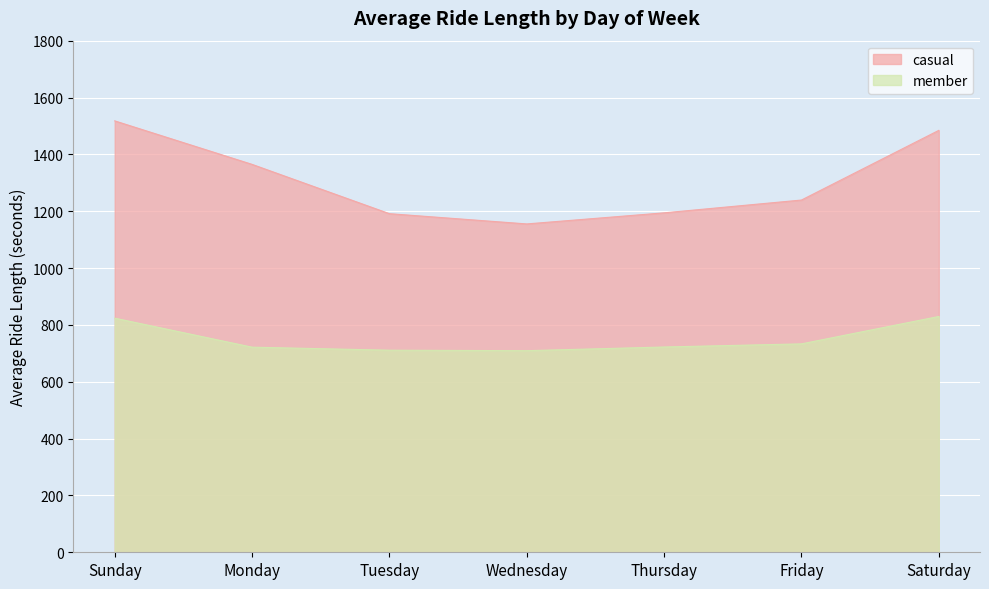

Which category has the highest value across all series?

Sunday